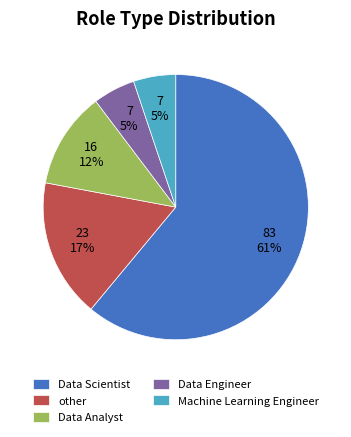

To the nearest percent, what portion does Data Scientist represent?

61%